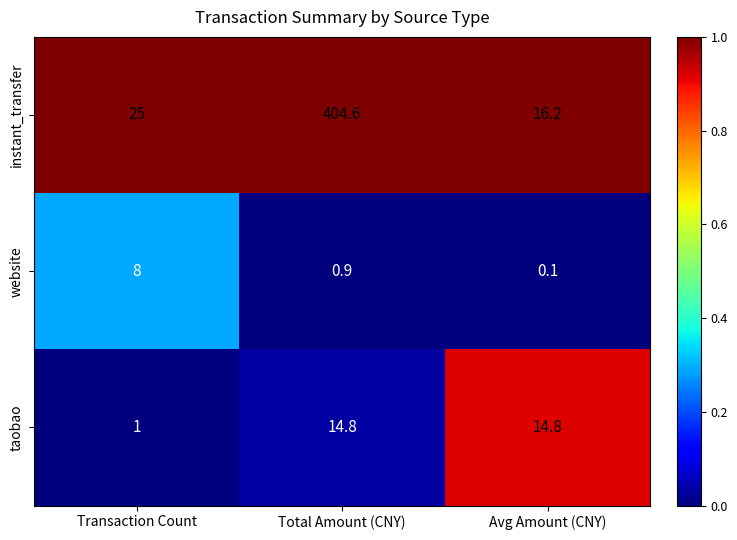

Rank the series by their maximum value, from lowest to highest.

website, taobao, instant_transfer